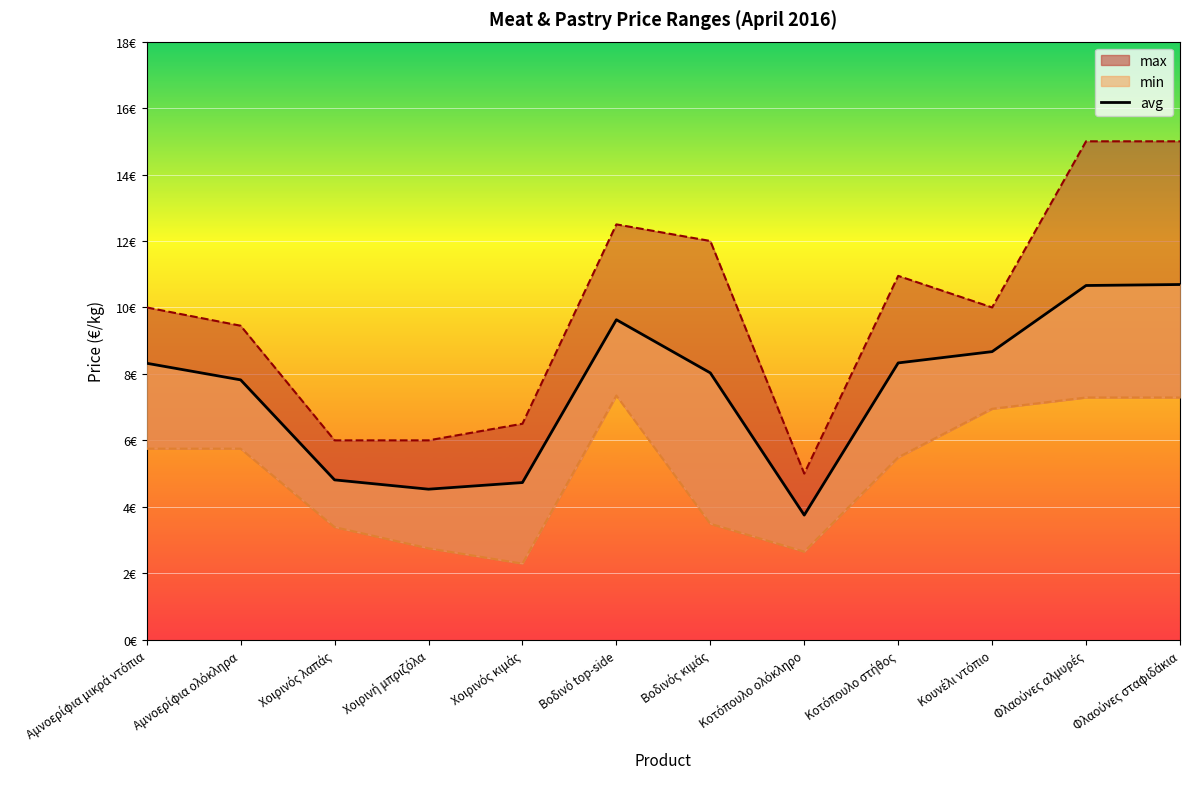

List the labels in order of value, largest first.

Φλαούνες σταφιδάκια, Φλαούνες αλμυρές, Βοδινό top-side, Κουνέλι ντόπιο, Κοτόπουλο στήθος, Αμνοερίφια μικρά ντόπια, Βοδινός κιμάς, Αμνοερίφια ολόκληρα, Χοιρινός λαπάς, Χοιρινός κιμάς, Χοιρινή μπριζόλα, Κοτόπουλο ολόκληρο